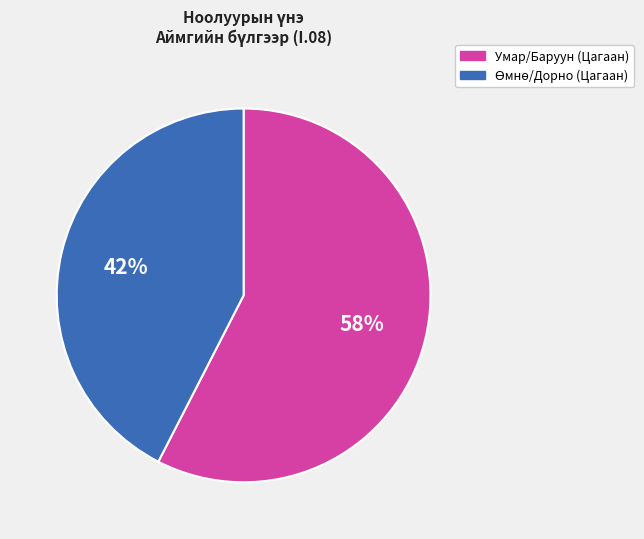

Does any single category account for the majority?

Yes